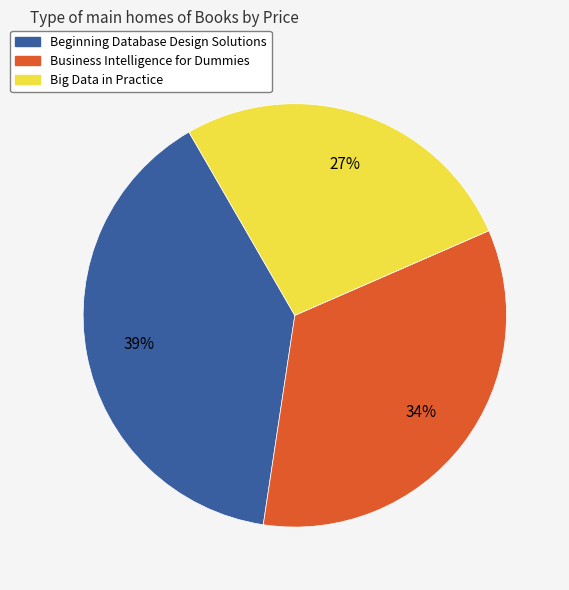

Is there a majority slice in this chart?

No